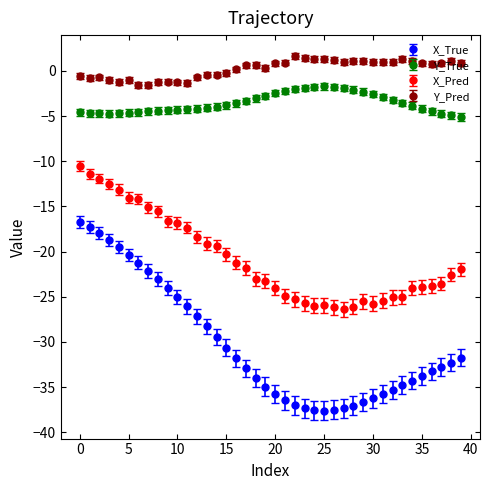

Which series has the largest range (max minus min)?

X_True